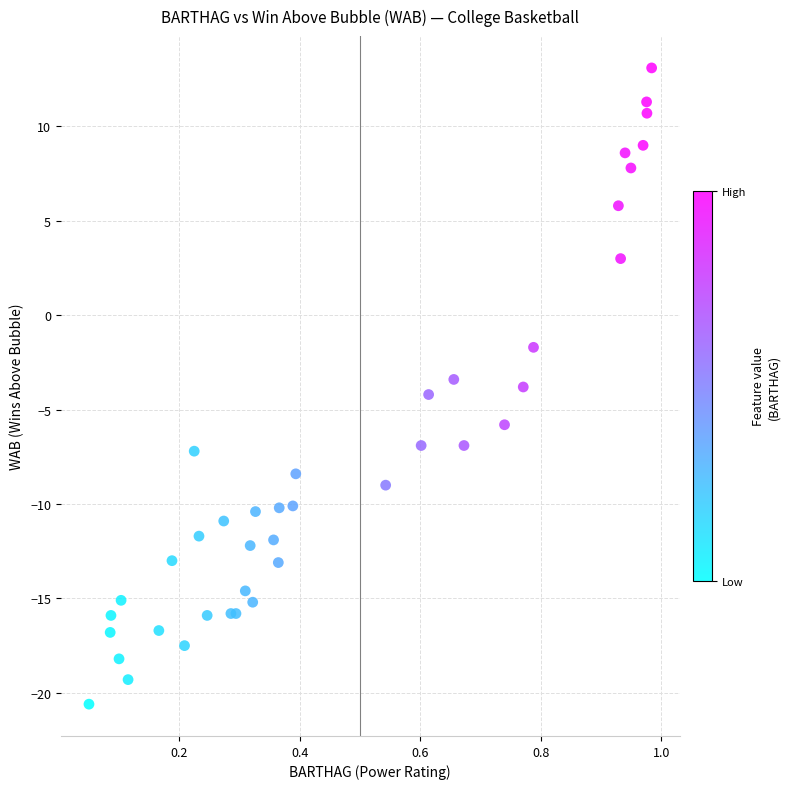

What Y value in the scatter plot is closest to -3?

-3.4